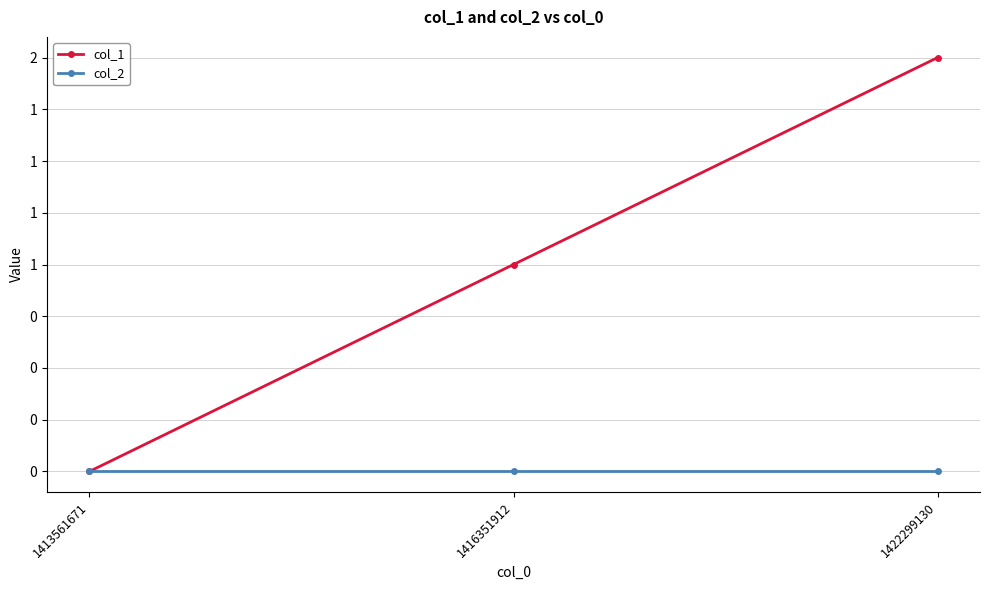

Which series has the largest range (max minus min)?

col_1